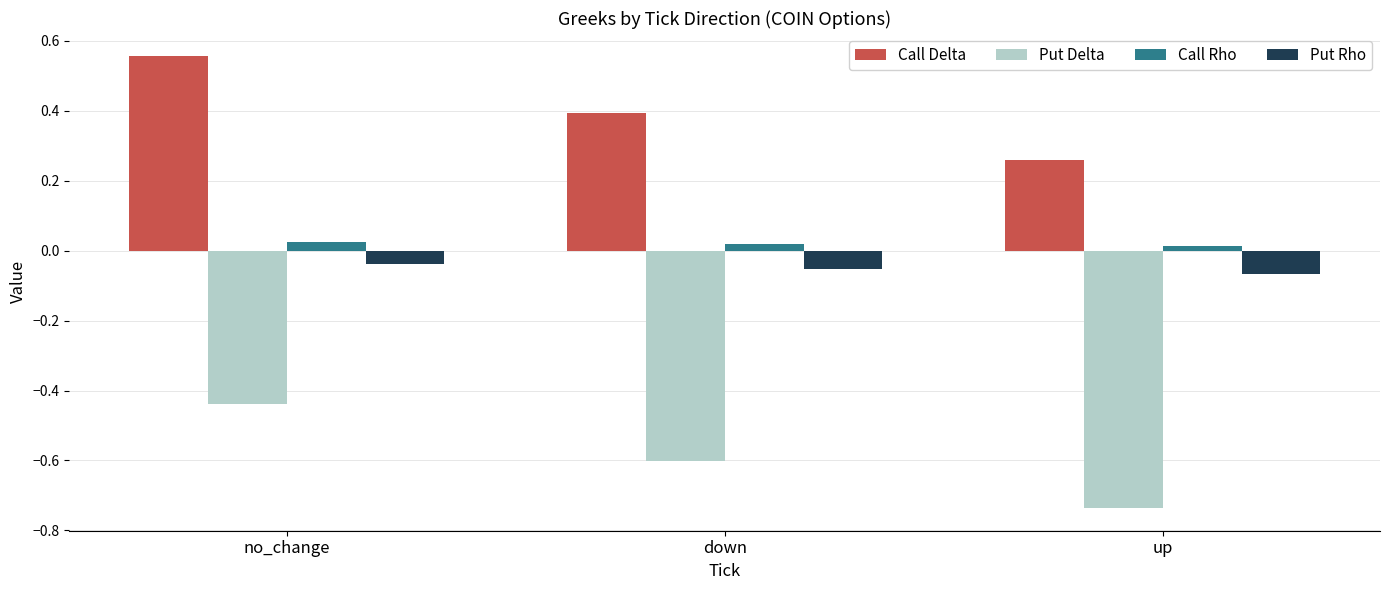

Which series has the largest range (max minus min)?

Call Delta